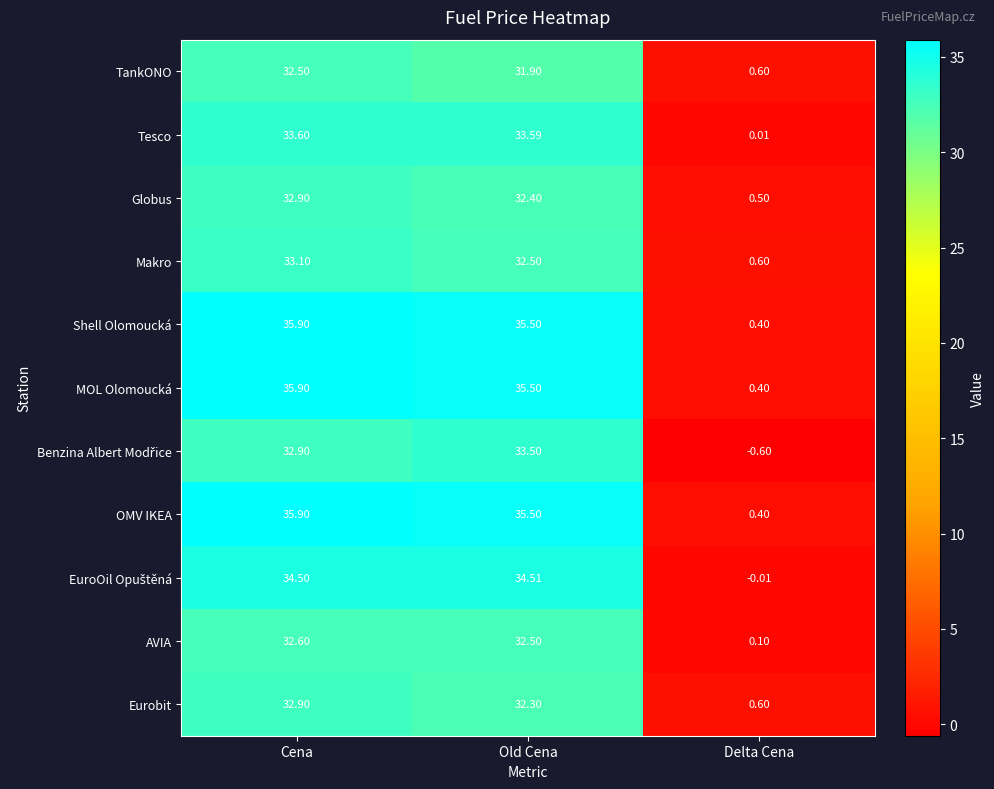

Rank the categories by Globus value from lowest to highest.

Delta Cena, Old Cena, Cena